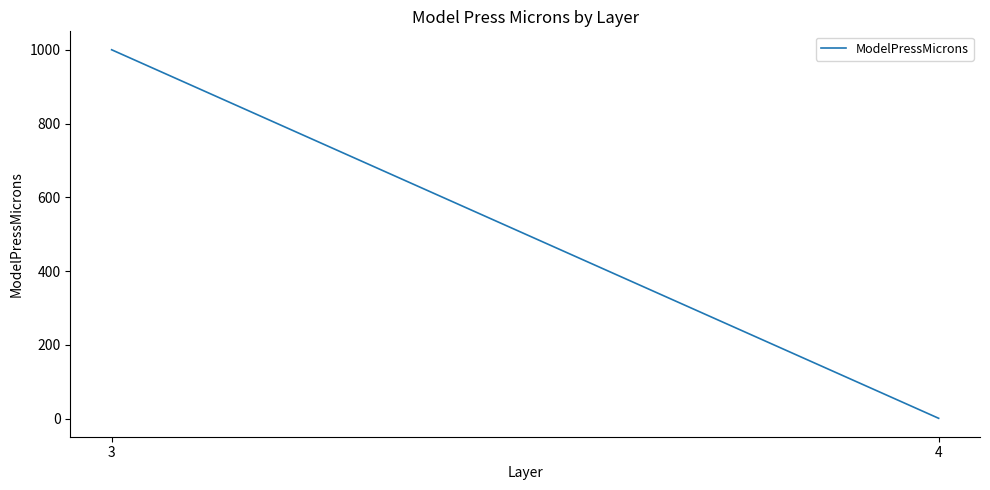

What is the difference between the maximum and minimum values?

999